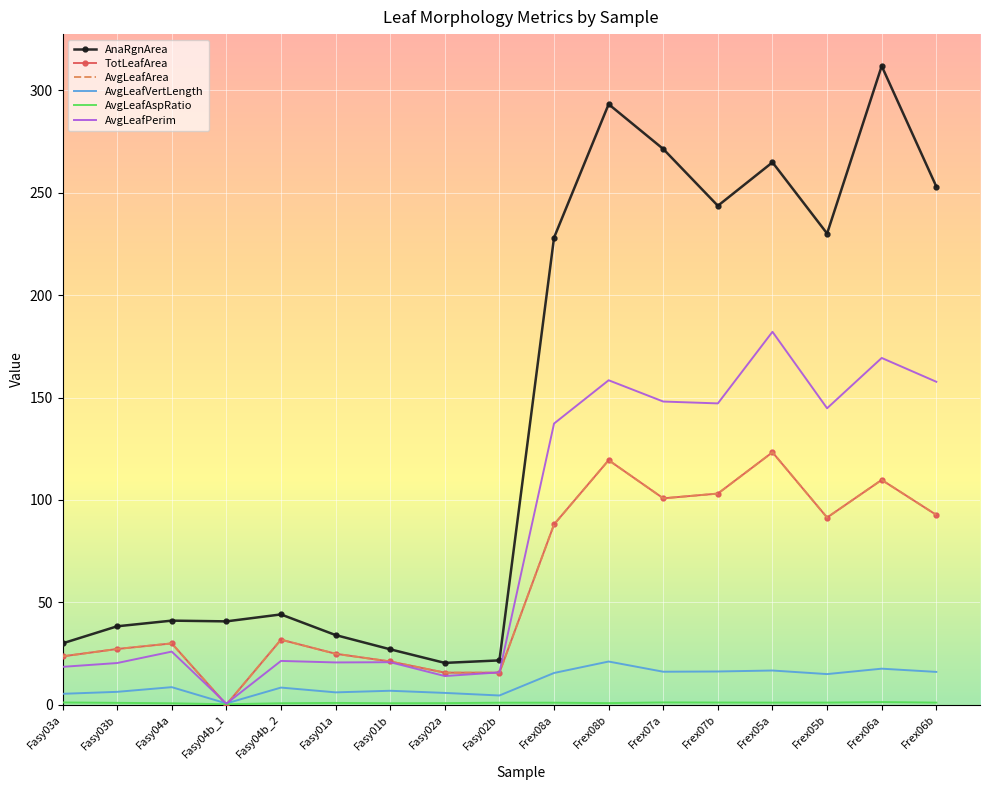

At which label does AvgLeafArea first exceed 31?

Fasy04b_2